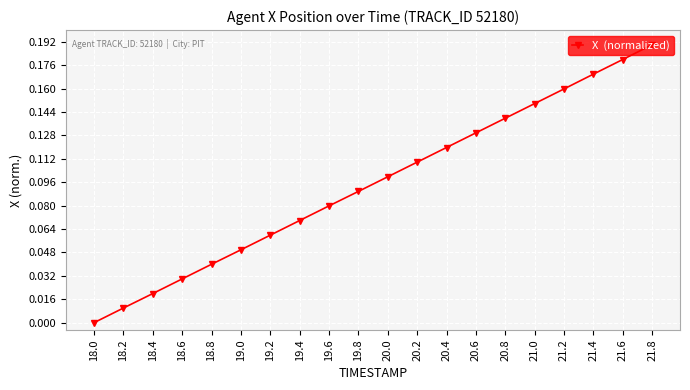

True or false: the data shows 0.2 at 20.8.

False